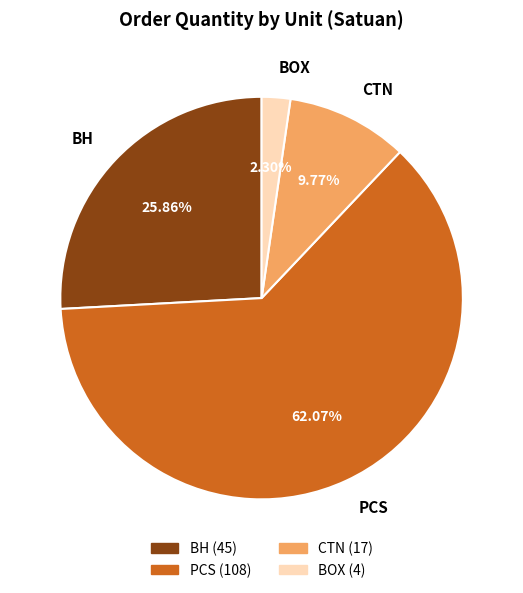

Which category has the biggest portion of the pie?

PCS